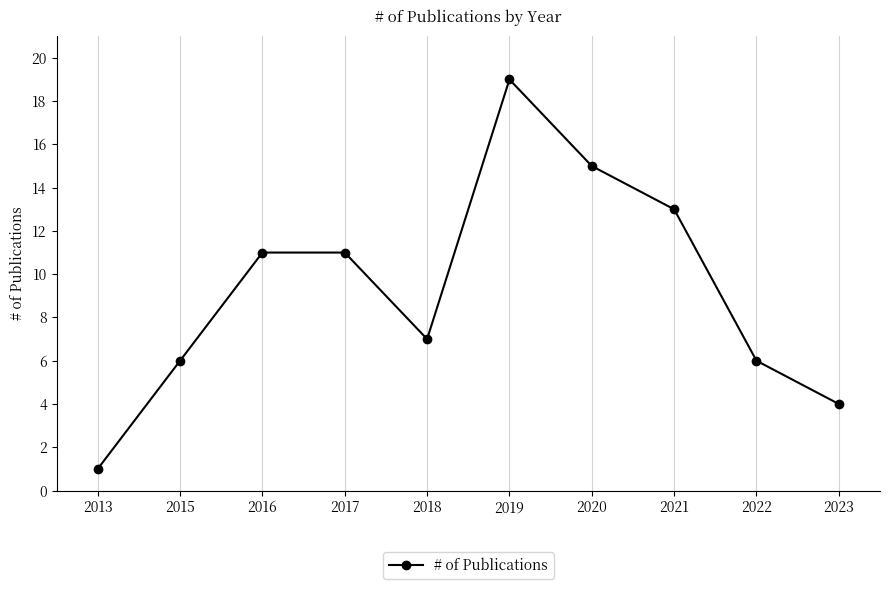

How many interior local valleys (lower than both neighbors) does the data have?

1